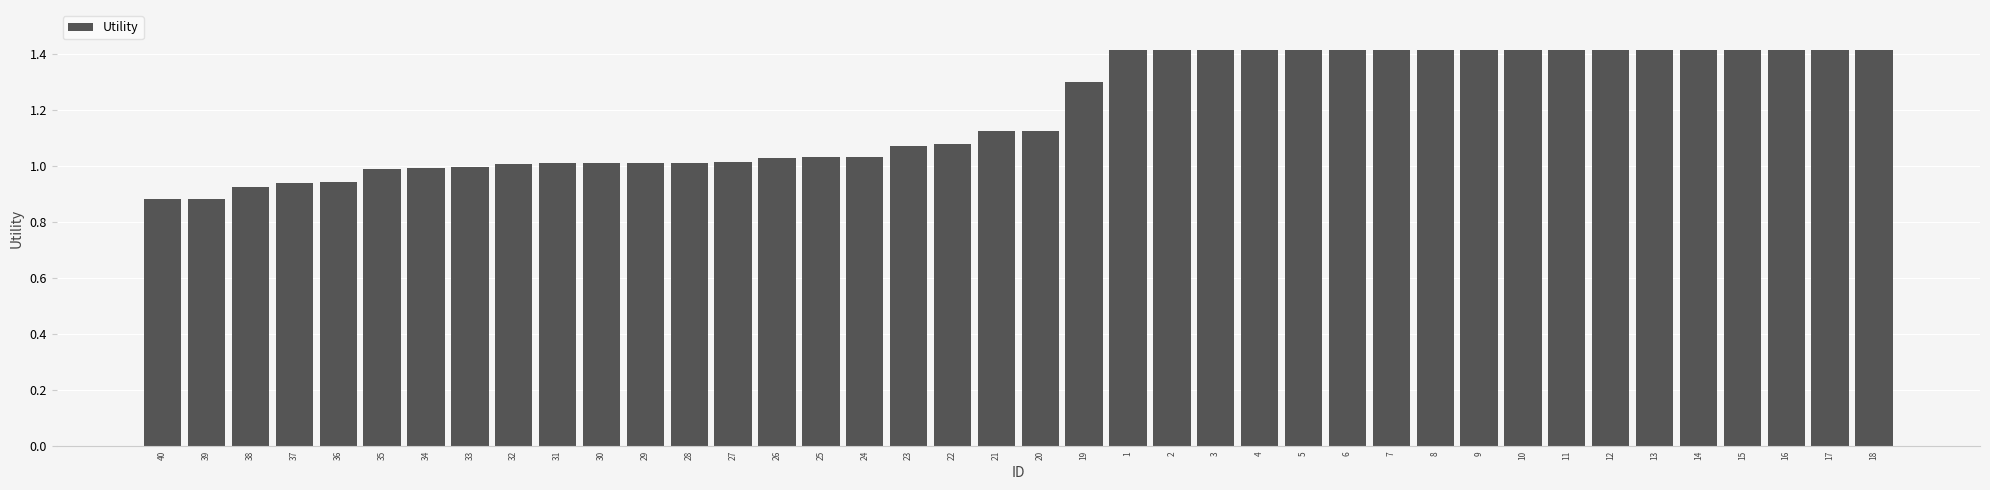

What is the change in value from 20 to 19?

+0.2